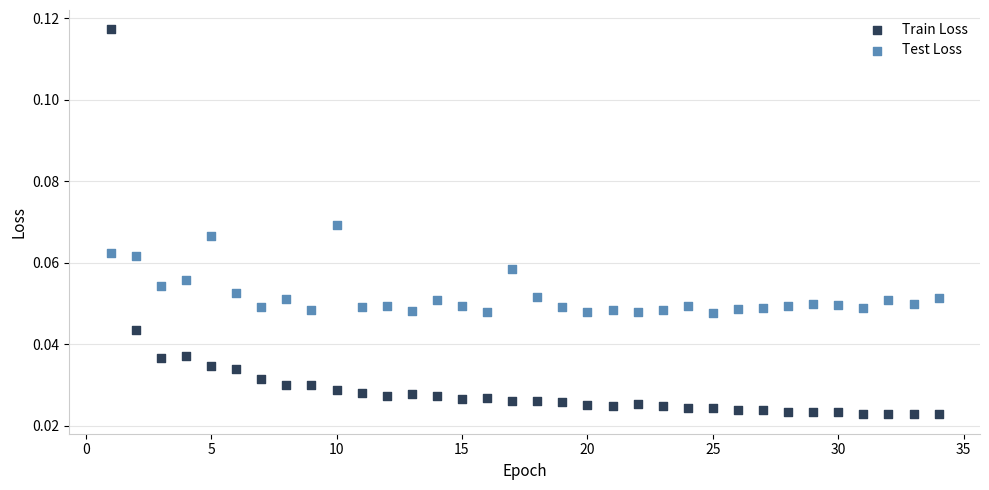

Which series reaches the maximum Y coordinate?

Train Loss